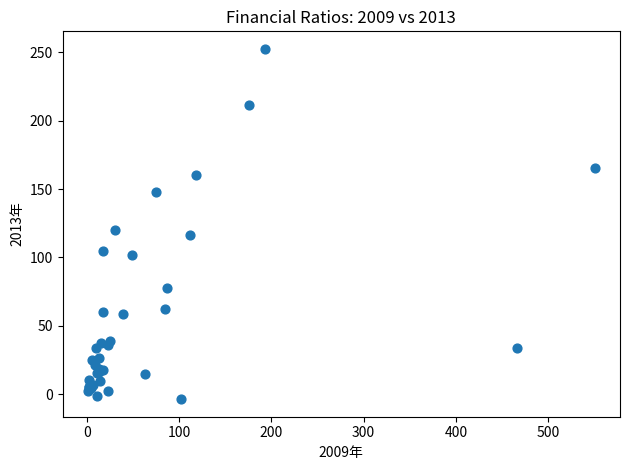

What Y value in the scatter plot is closest to 124?

120.2